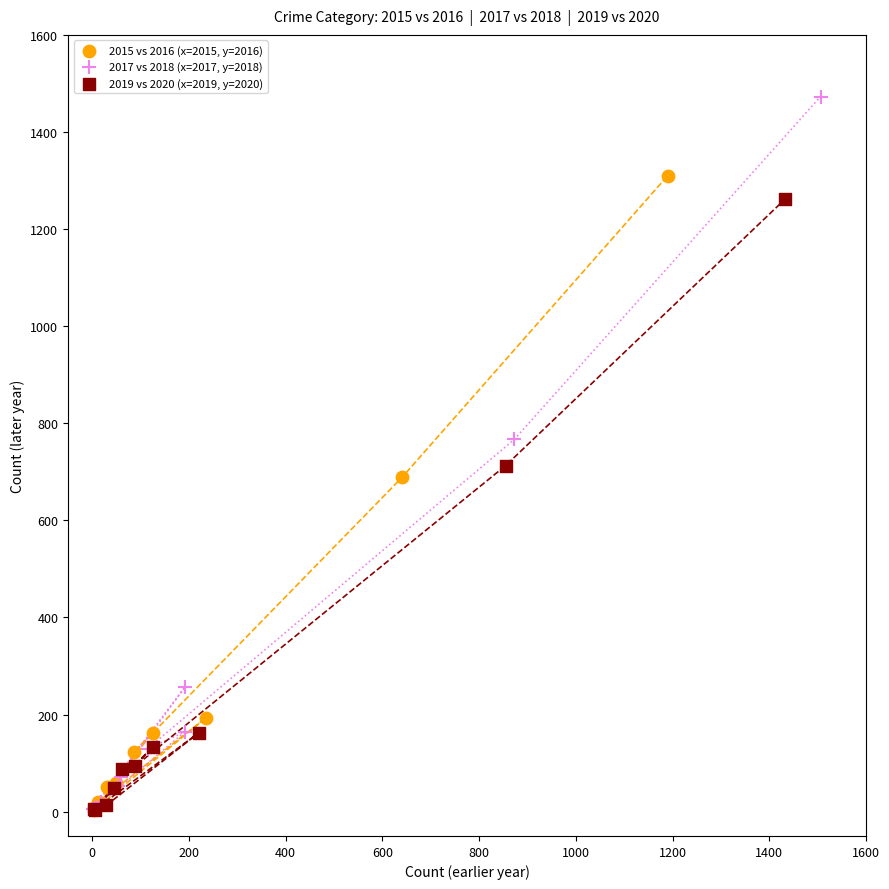

Which series has the widest spread of Y values?

2017 vs 2018 (x=2017, y=2018)